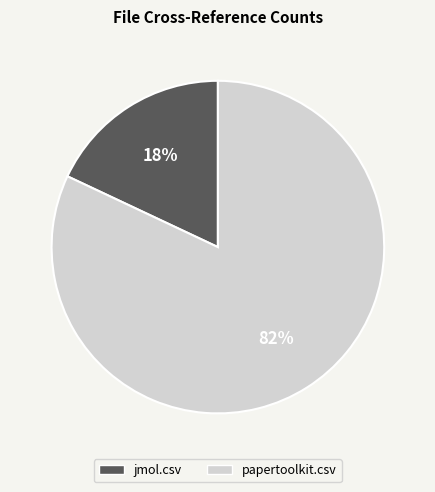

Do jmol.csv and papertoolkit.csv together represent more than half of the pie?

Yes